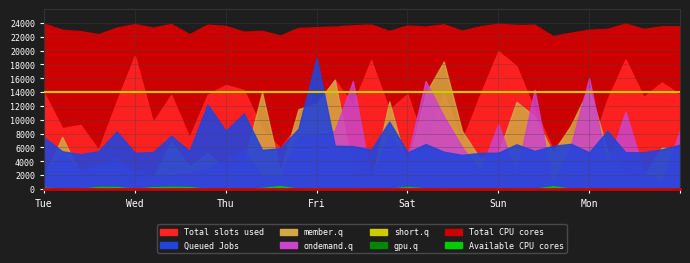

Which series has the largest total across all categories?

member.q